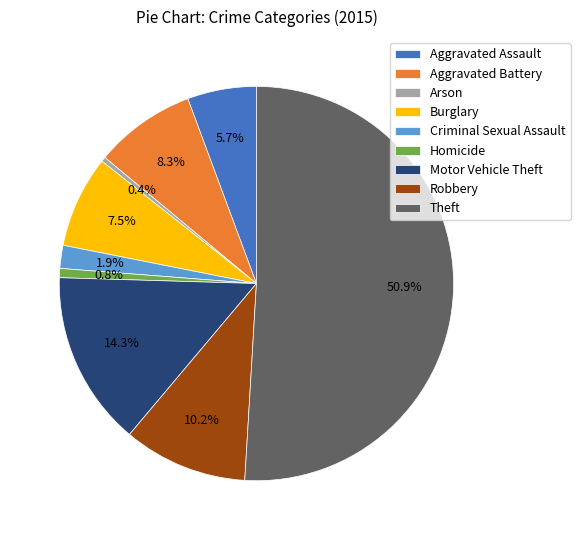

The Motor Vehicle Theft slice represents 1% of the pie. True or false?

False